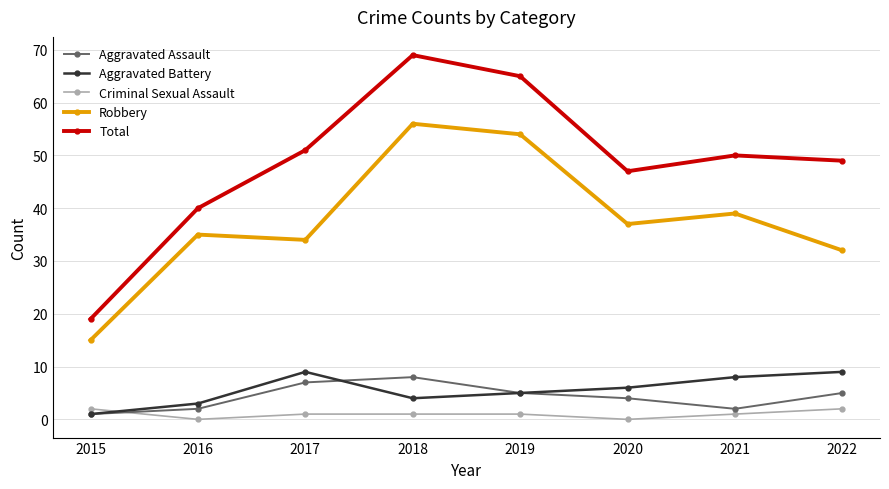

True or false: Total and Aggravated Battery cross at least once.

False